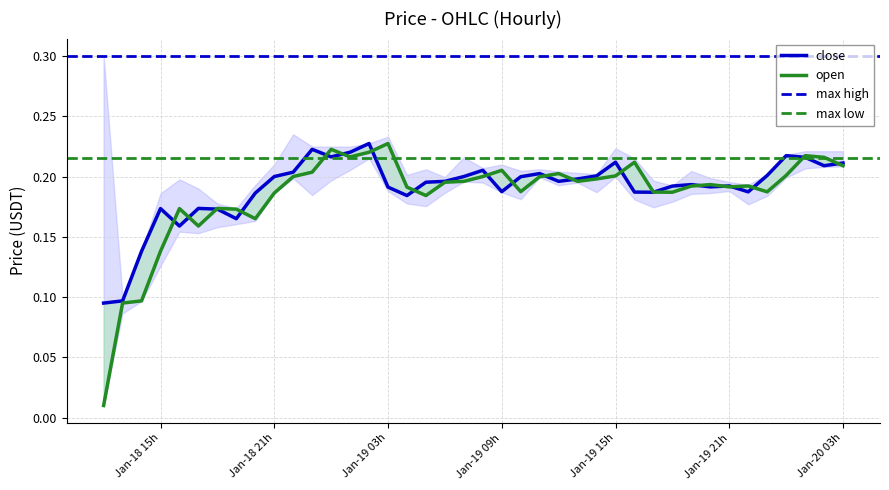

What is the difference between the maximum and minimum values in the close series?

0.1